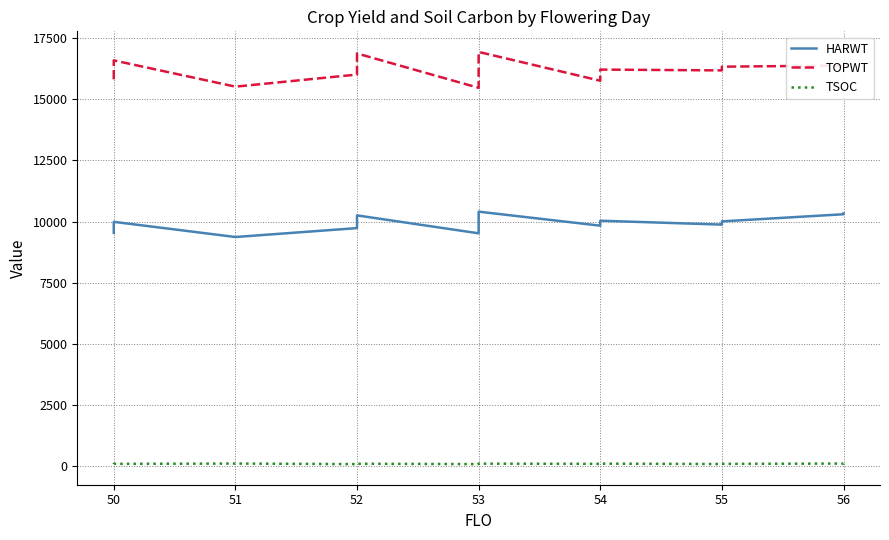

True or false: TSOC and HARWT cross at least once.

False